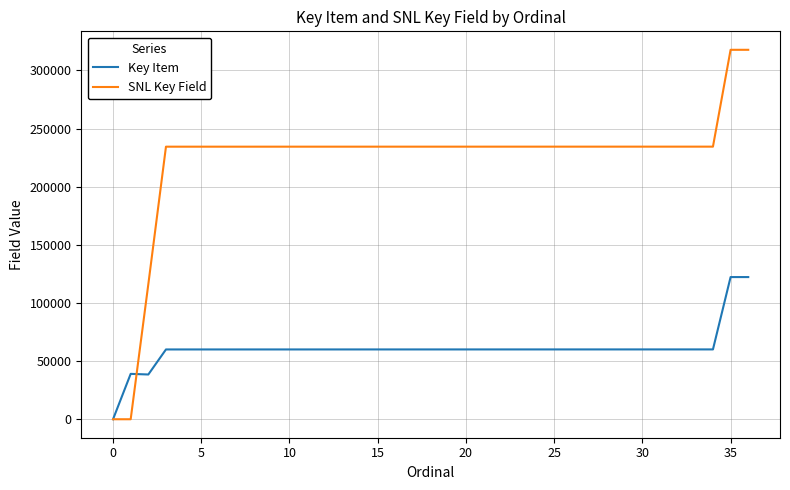

Which series ends up on top after the final intersection of SNL Key Field and Key Item?

SNL Key Field